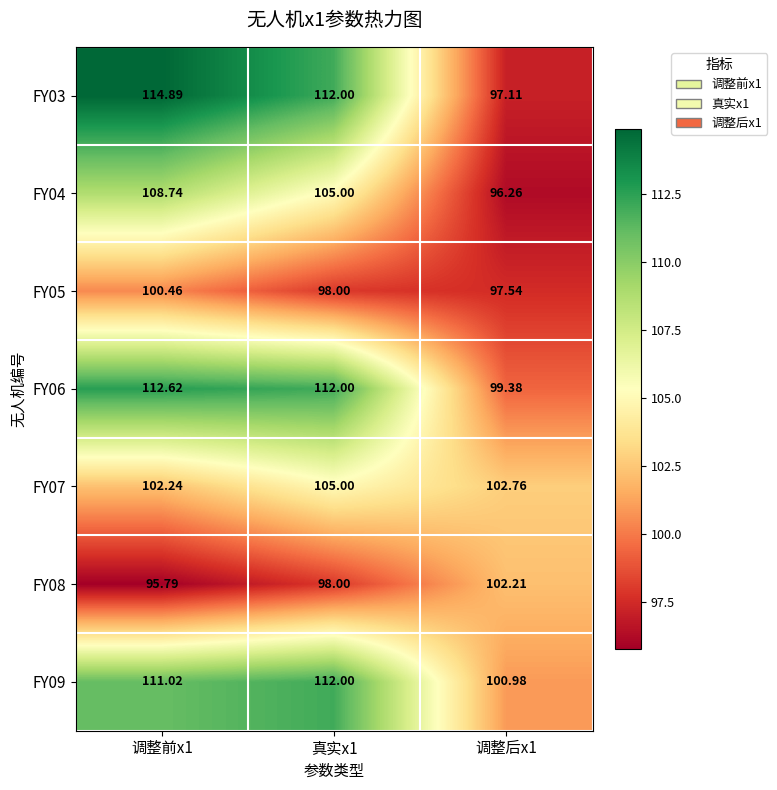

Is the value of FY07 at 调整后x1 greater than the value of FY08 at 调整前x1?

Yes